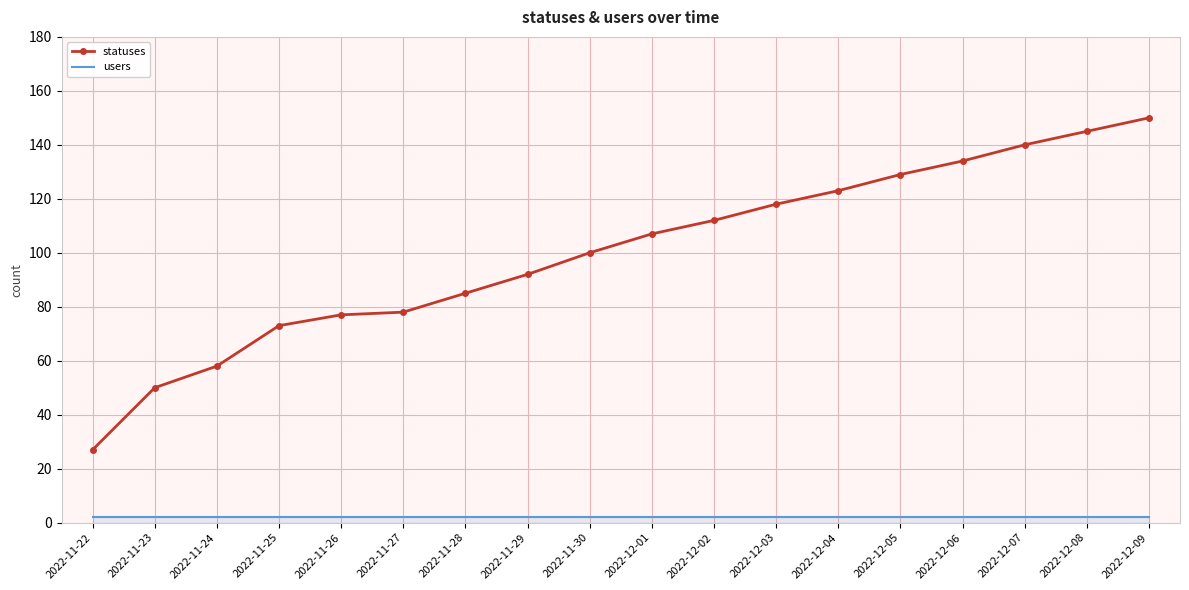

Which series has the widest spread of values?

statuses